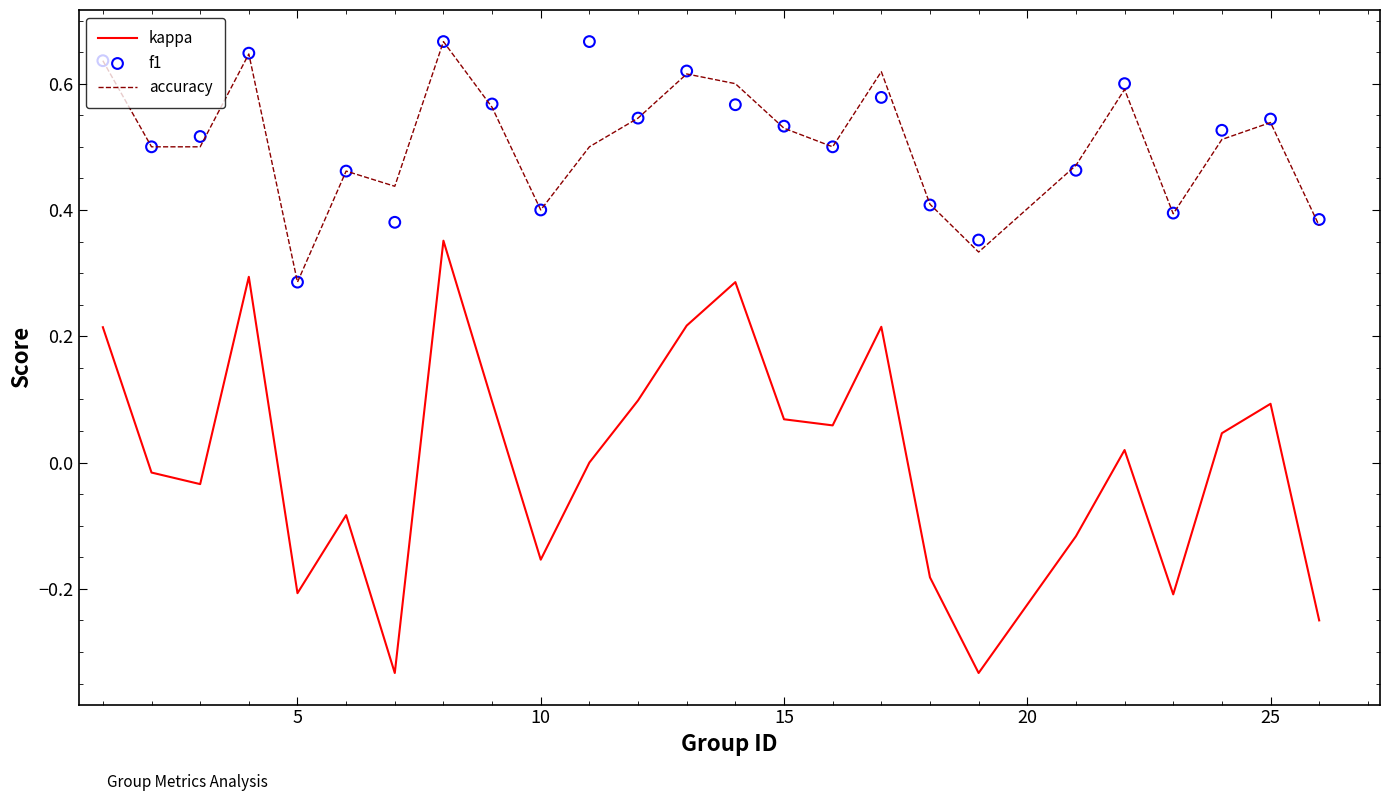

Which series has the widest spread of Y values?

kappa